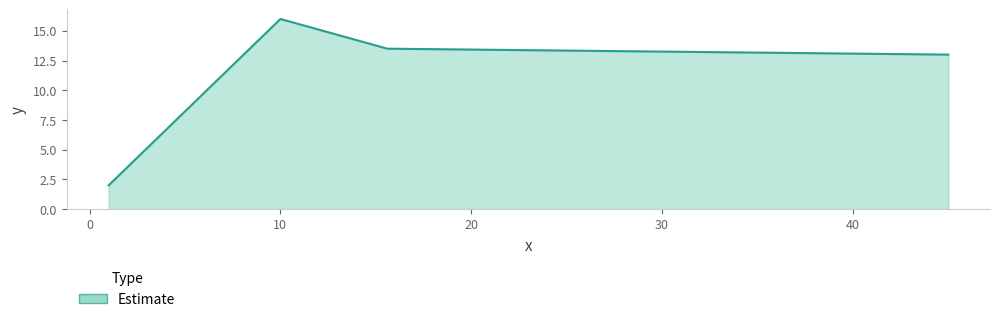

True or false: there are more than 2 points higher than both neighbors.

False